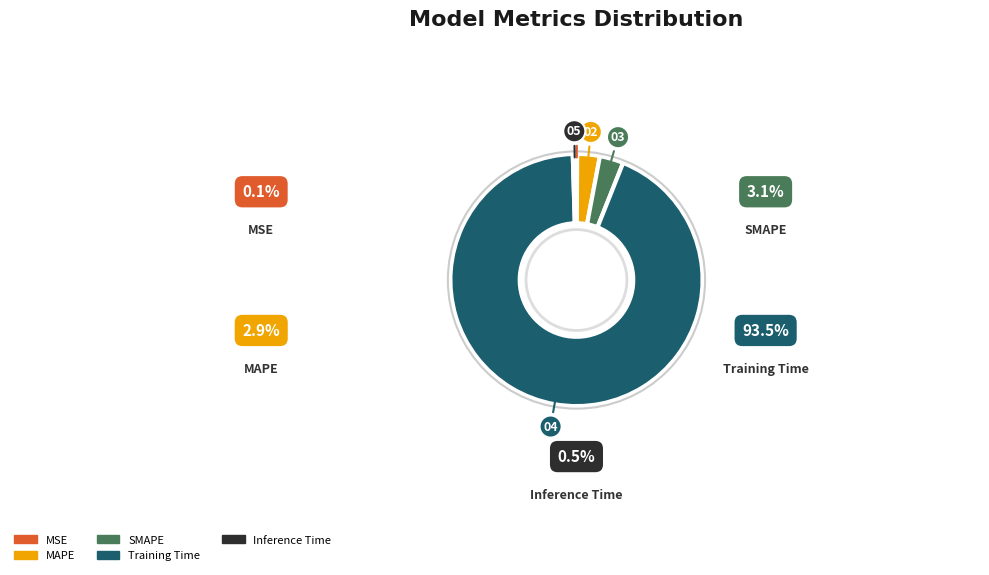

To the nearest percent, what is the difference between the MSE and SMAPE slice percentages?

3%